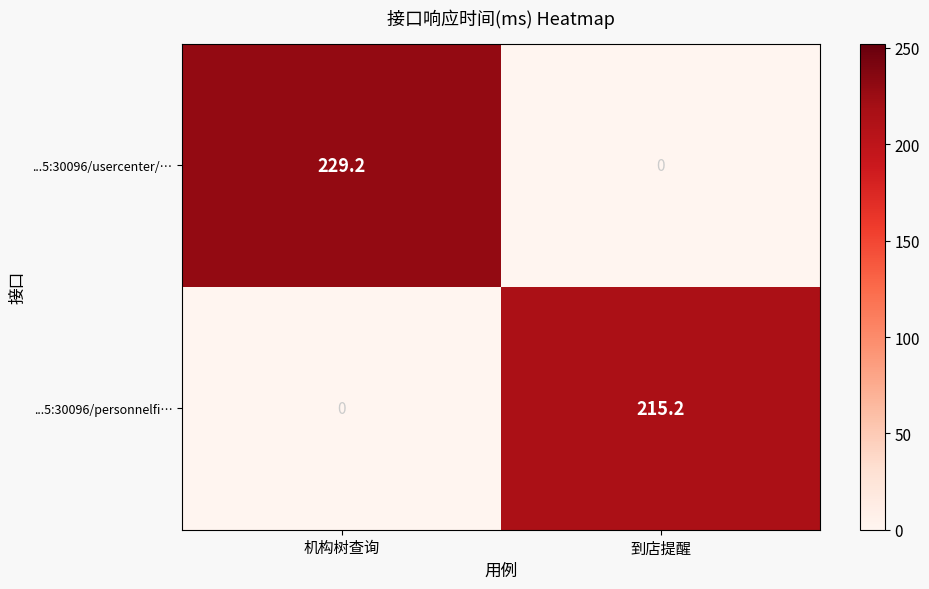

What is the spread (max minus min) of values at 机构树查询?

229.2